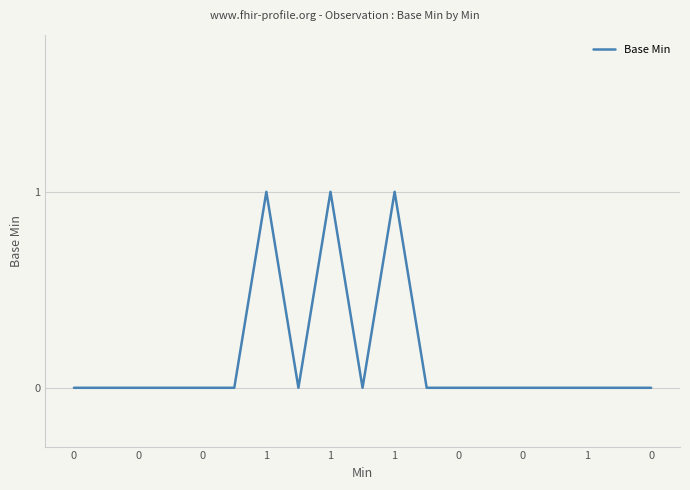

How many values are between 0 and 1?

19